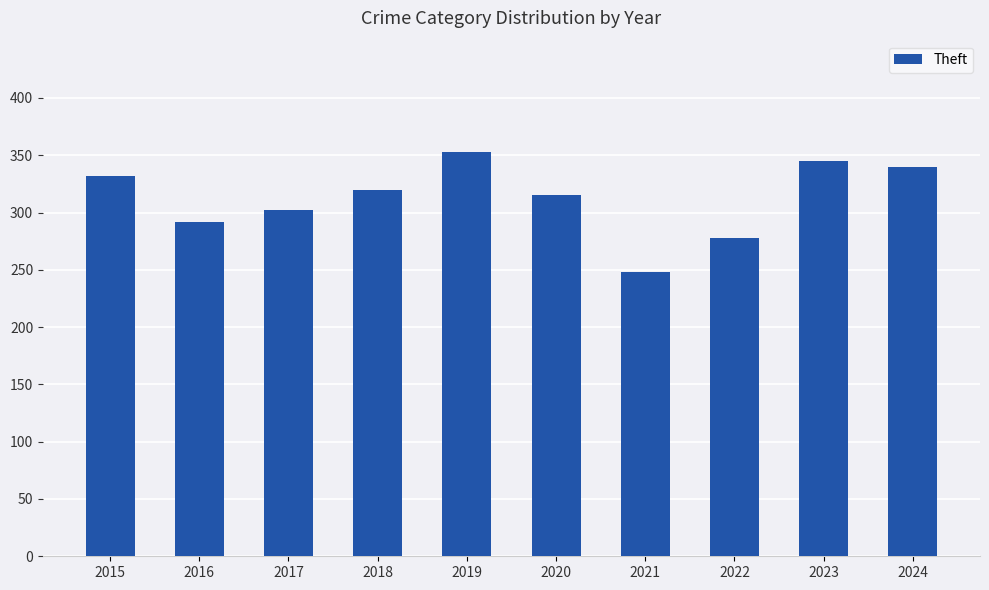

What is the maximum value shown in the chart?

353